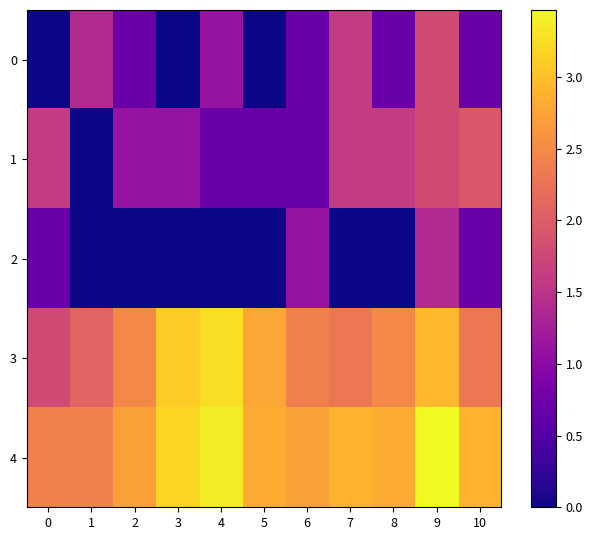

Reading left to right, list all the values displayed in this chart.

0: 0=0.0	1=1.4	2=0.7	3=0.0	4=1.1	5=0.0	6=0.7	7=1.6	8=0.7	9=1.8	10=0.7
1: 0=1.6	1=0.0	2=1.1	3=1.1	4=0.7	5=0.7	6=0.7	7=1.6	8=1.6	9=1.8	10=1.9
2: 0=0.7	1=0.0	2=0.0	3=0.0	4=0.0	5=0.0	6=1.1	7=0.0	8=0.0	9=1.4	10=0.7
3: 0=1.8	1=2.1	2=2.5	3=3.1	4=3.3	5=2.8	6=2.4	7=2.3	8=2.5	9=2.9	10=2.3
4: 0=2.4	1=2.4	2=2.7	3=3.2	4=3.4	5=2.8	6=2.7	7=2.9	8=2.8	9=3.5	10=2.9